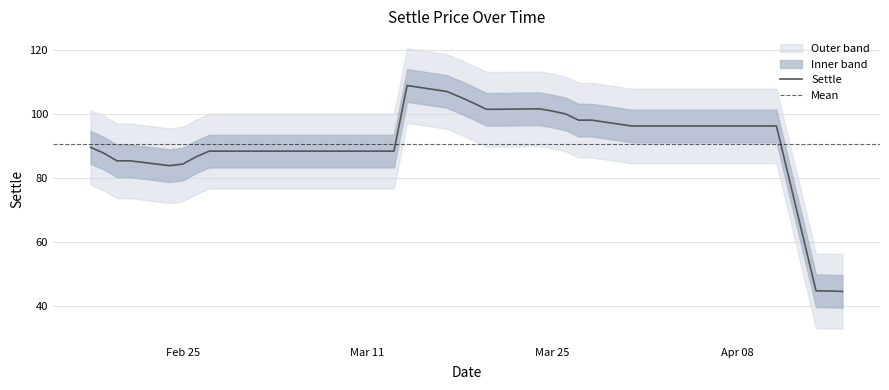

What is the minimum value for Settle?

44.5